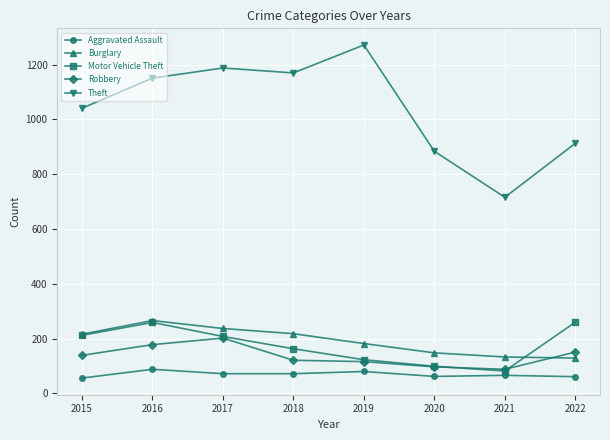

What is the value of the Robbery point at the 5th from the left?

116